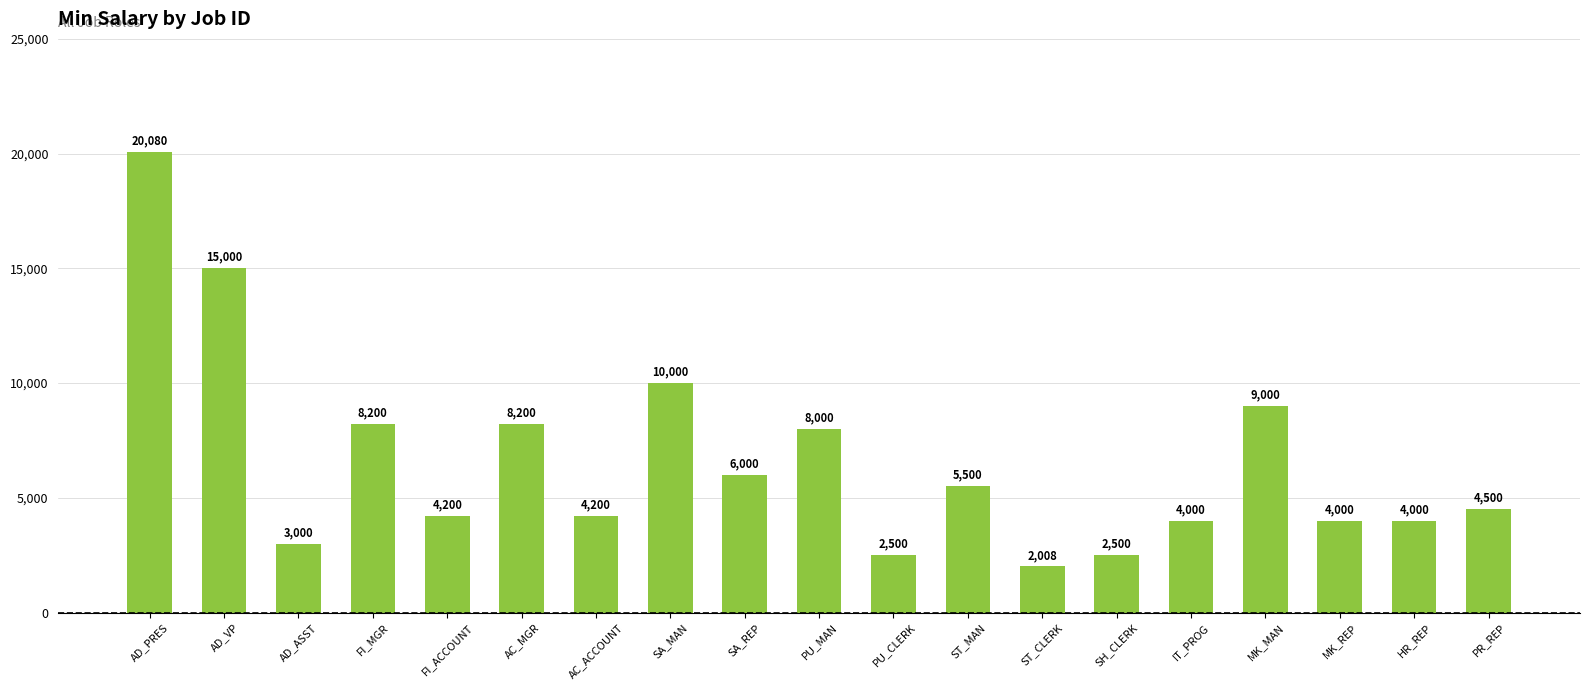

Reading left to right, list all the values displayed in this chart.

20080	15000	3000	8200	4200	8200	4200	10000	6000	8000	2500	5500	2008	2500	4000	9000	4000	4000	4500